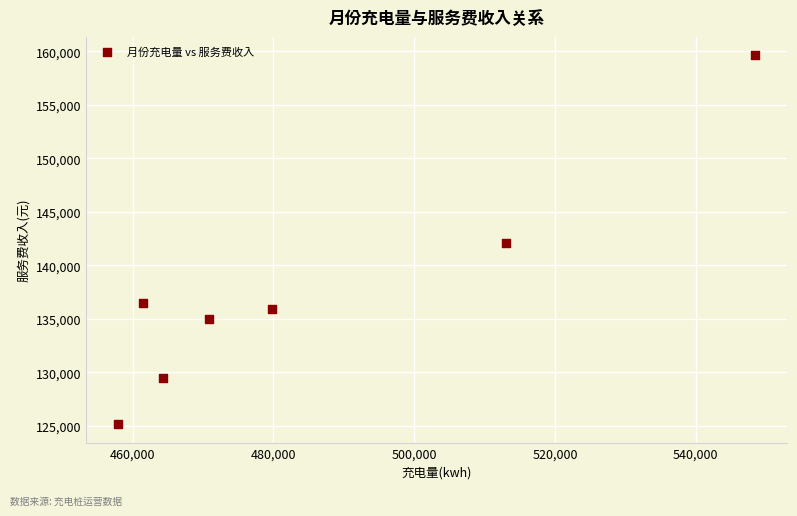

What is the range of X values (max minus min)?

90554.4